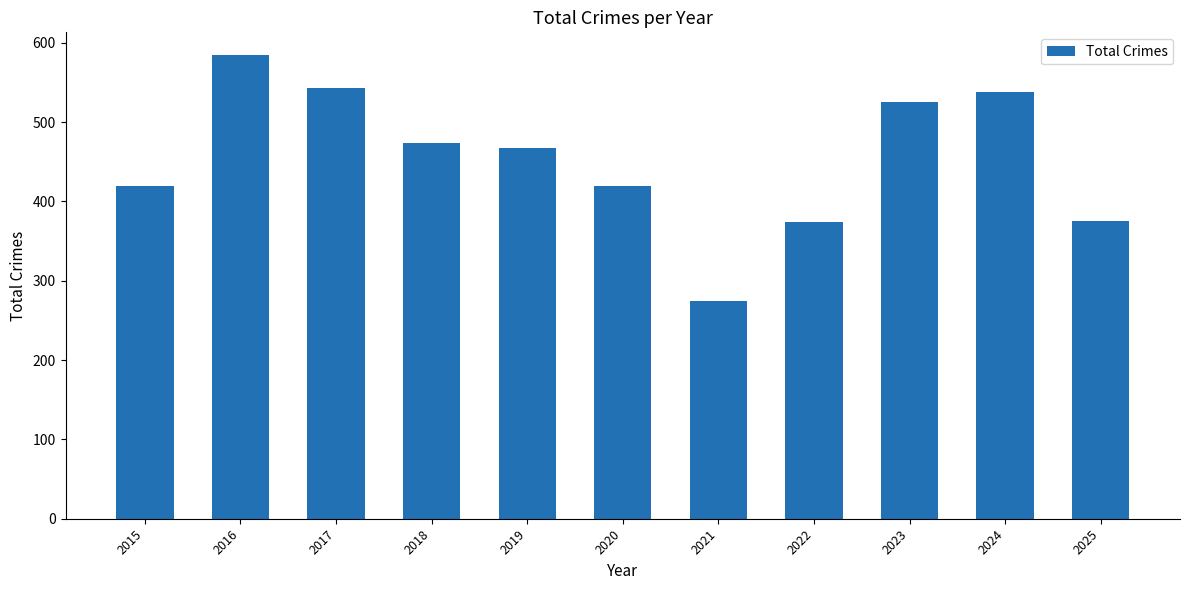

The value at 2016 is 394. True or false?

False